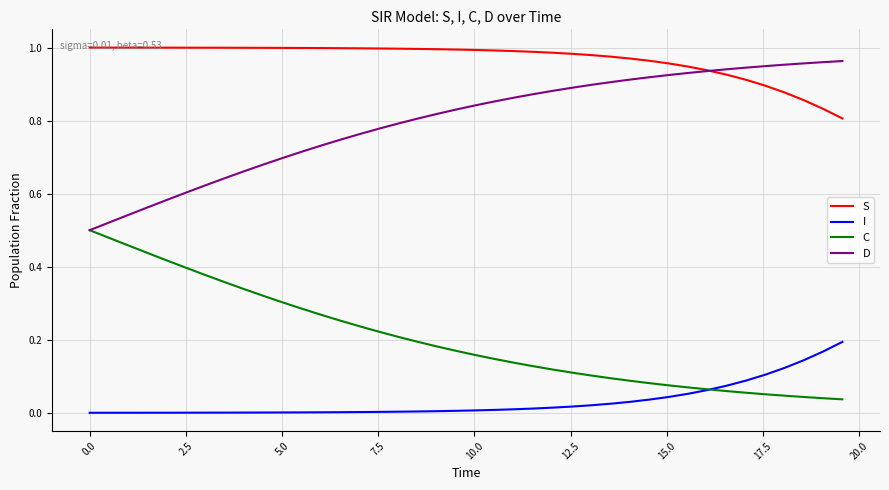

Is this an area chart (filled region under the line)?

No